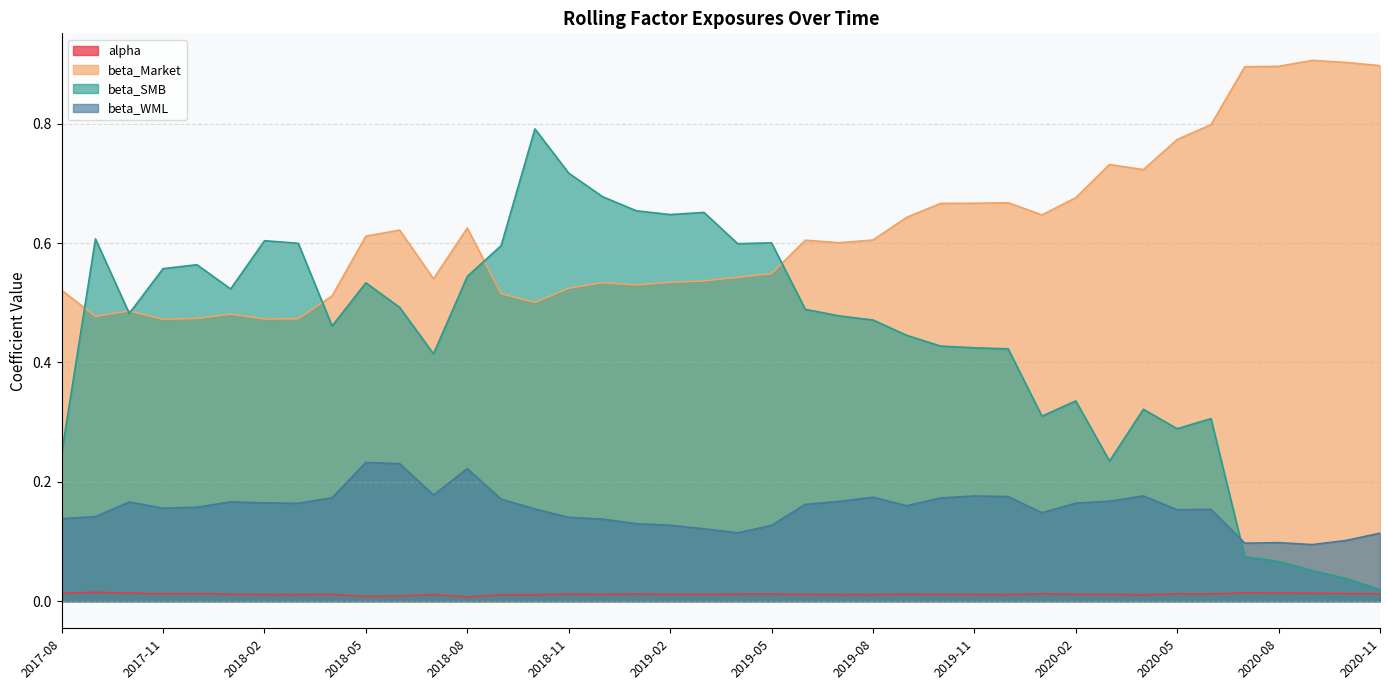

What is the greatest value displayed?

0.9